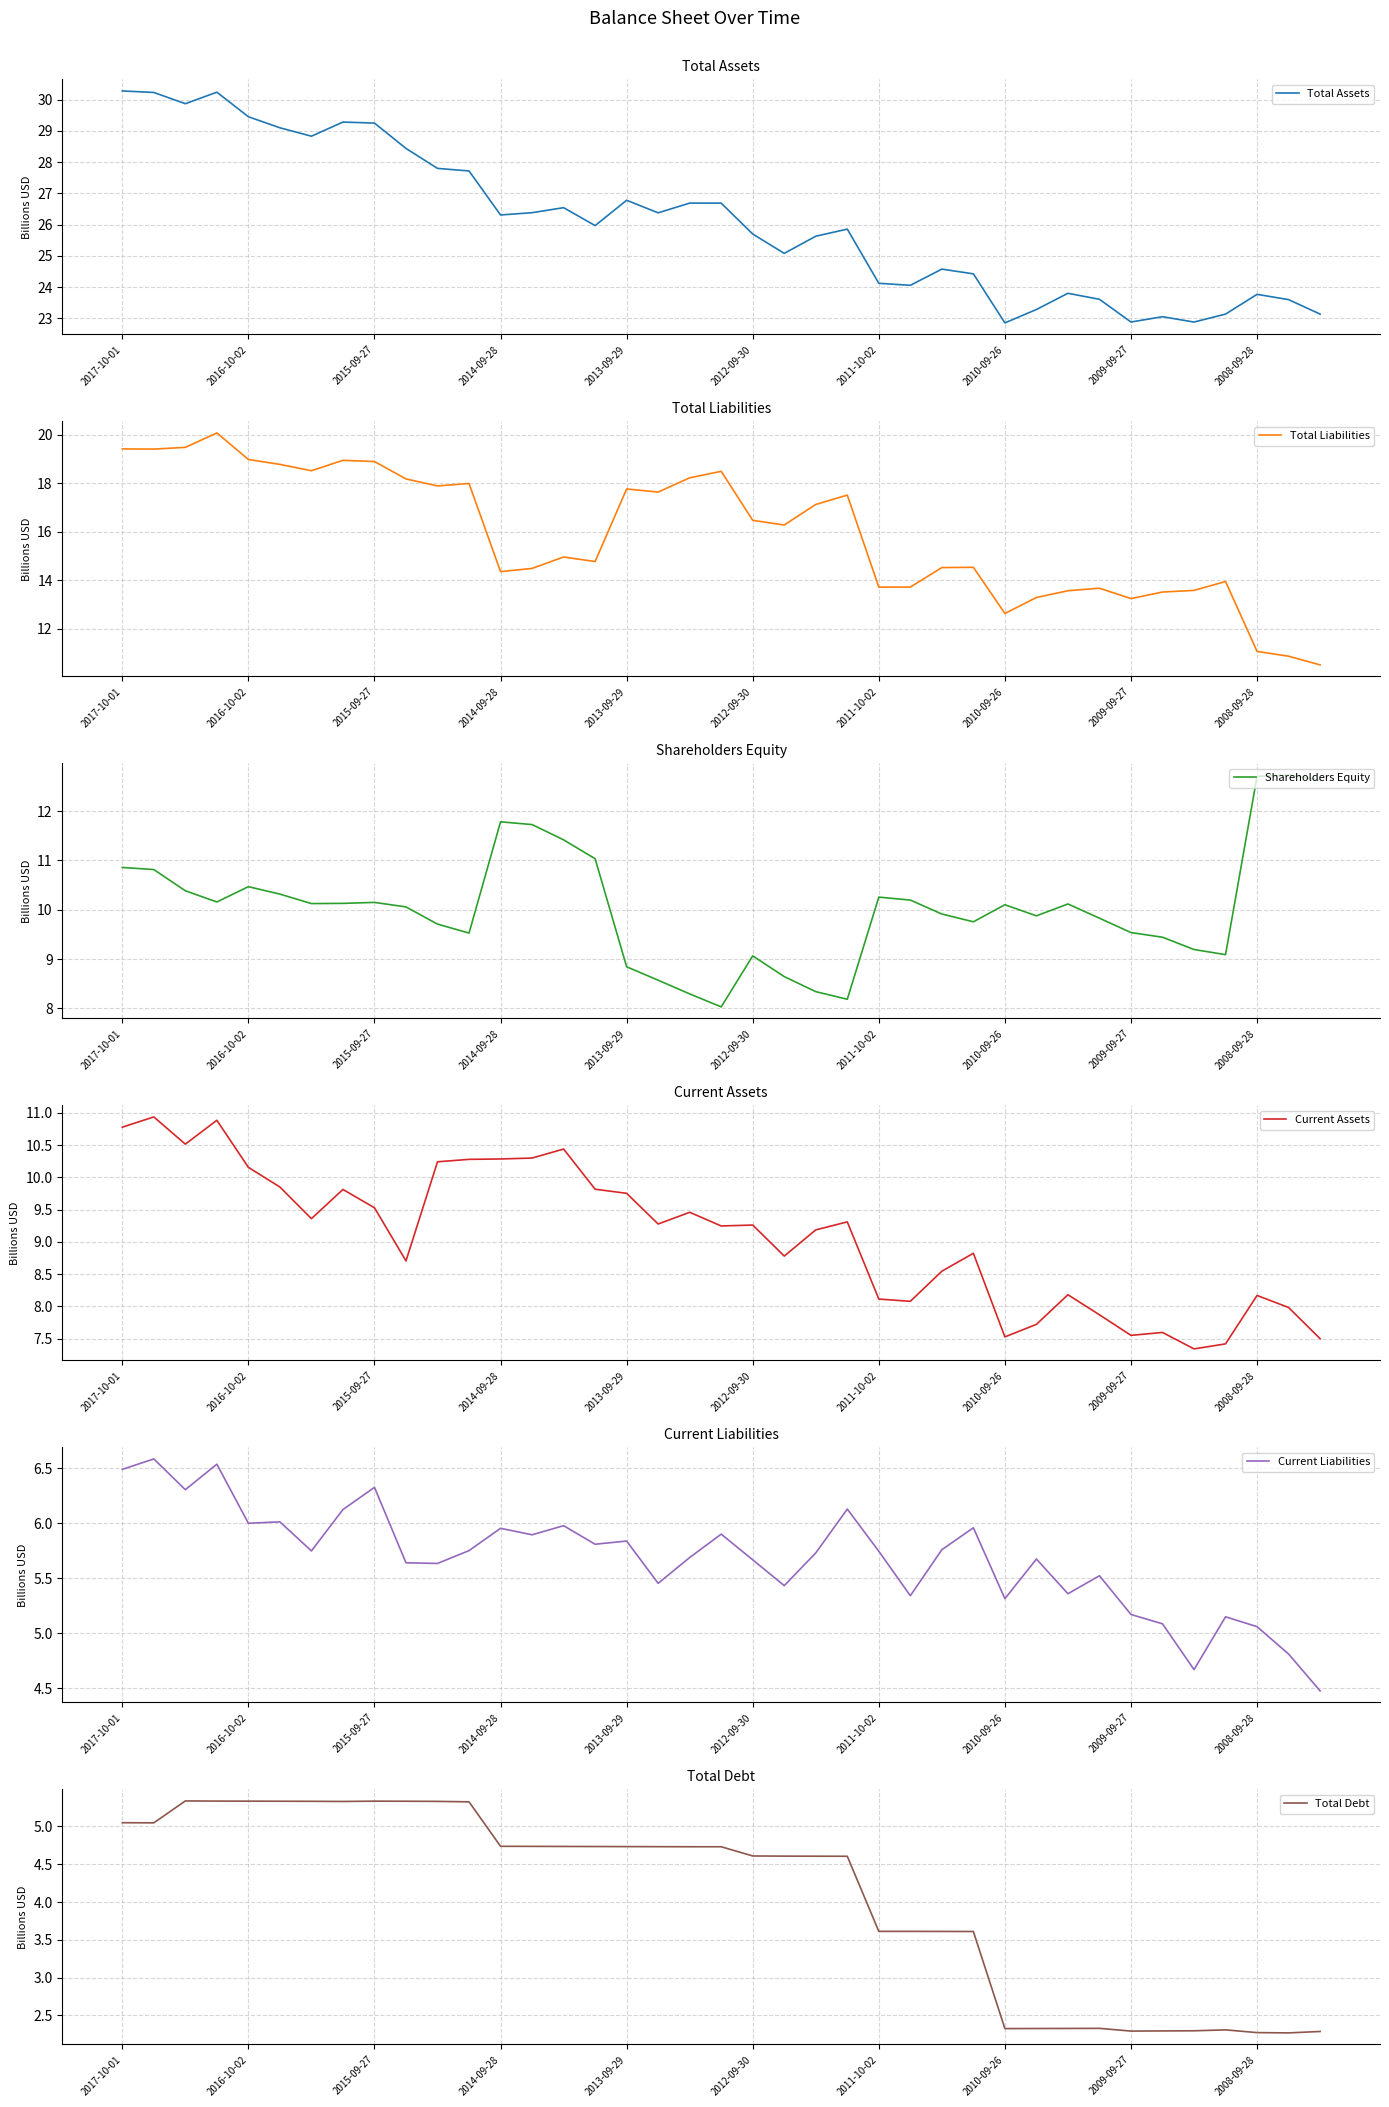

The value of Total Liabilities at 10 is 17.9. True or false?

True